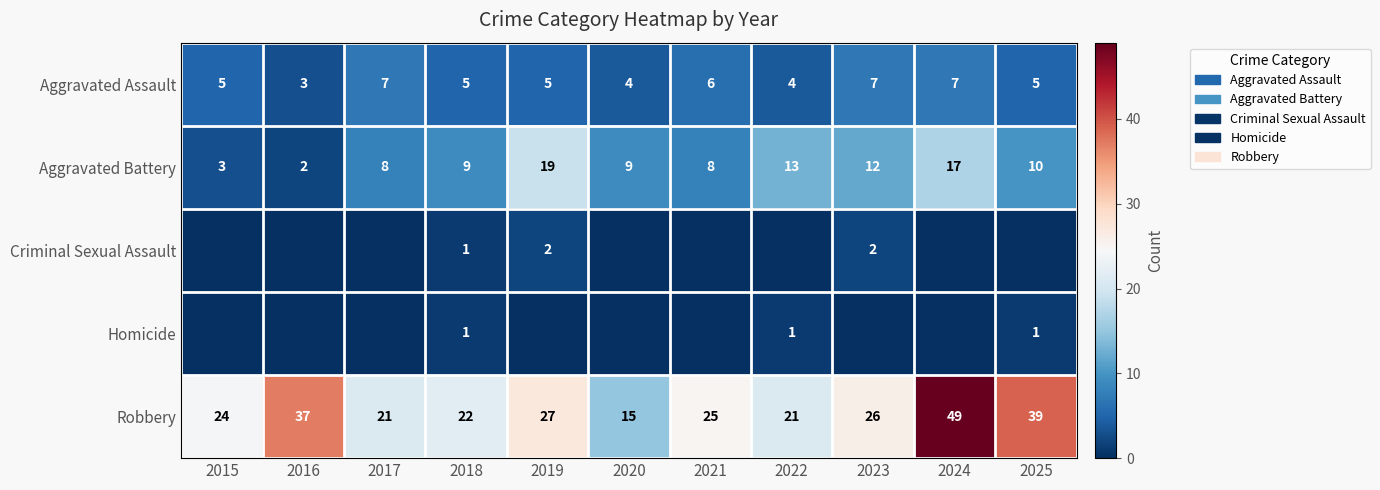

Which has a higher value, 2018 or 2025?

2018